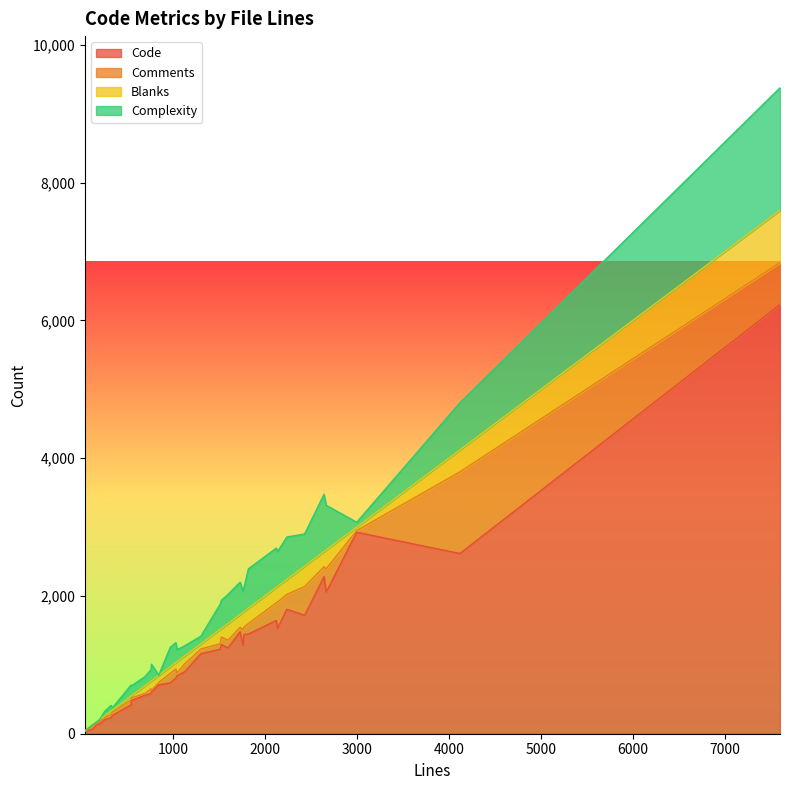

True or false: Code and Blanks cross at least once.

False